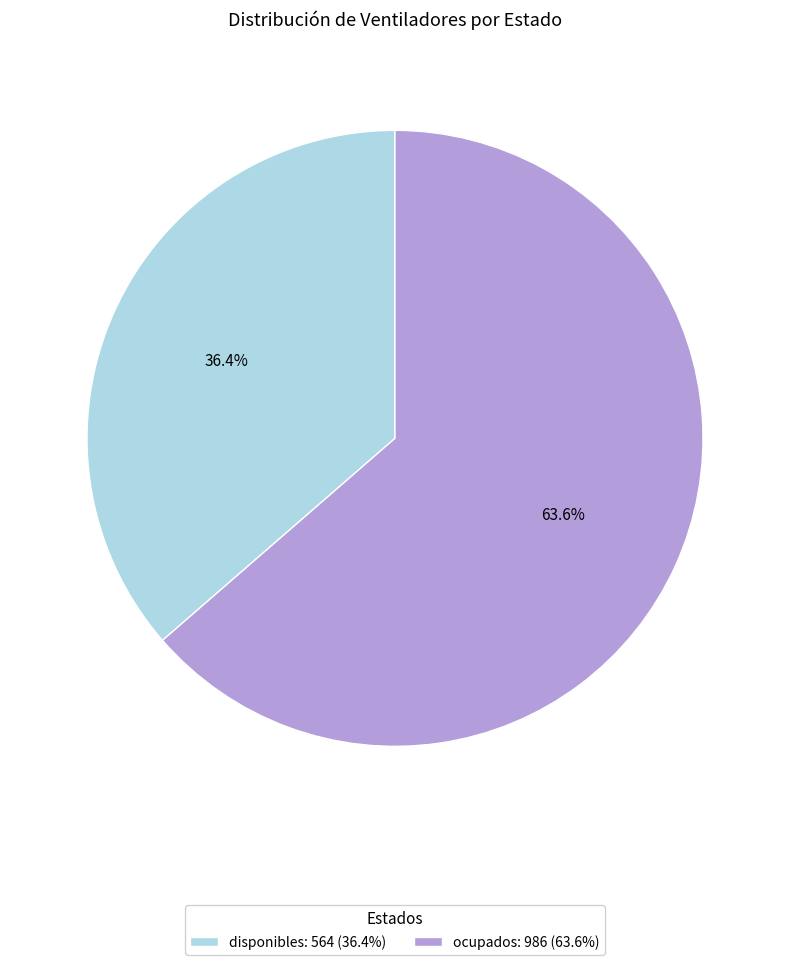

The disponibles slice represents 48% of the pie. True or false?

False